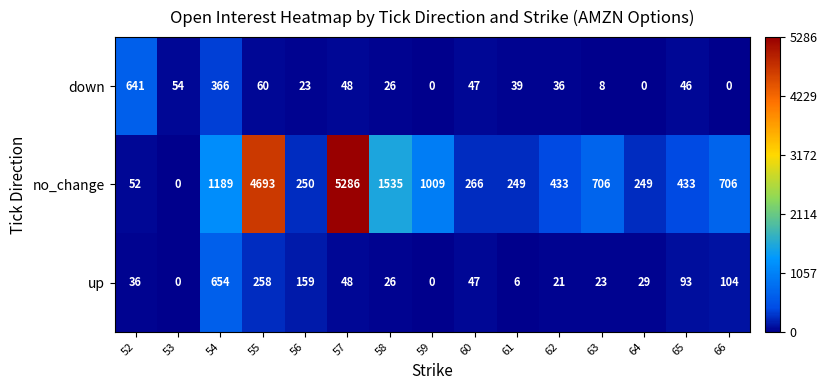

Where does the no_change series first go above 433?

54